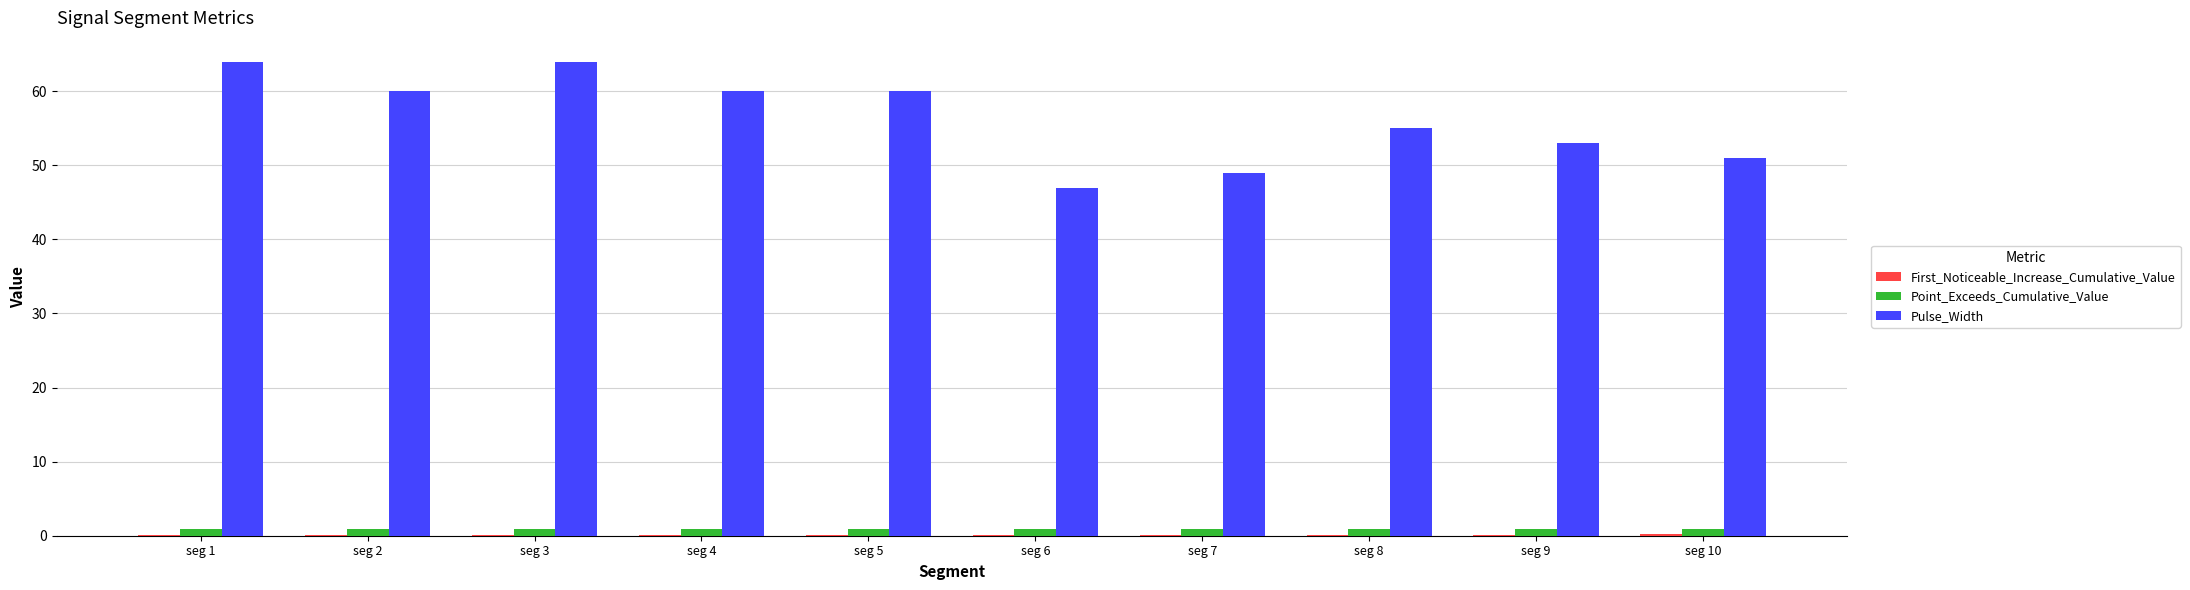

Count the number of data series in this chart.

3